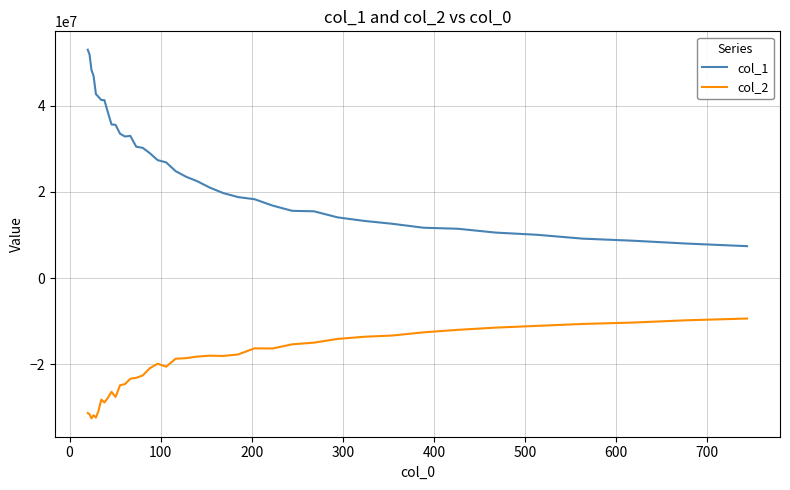

Which series has the largest range (max minus min)?

col_1